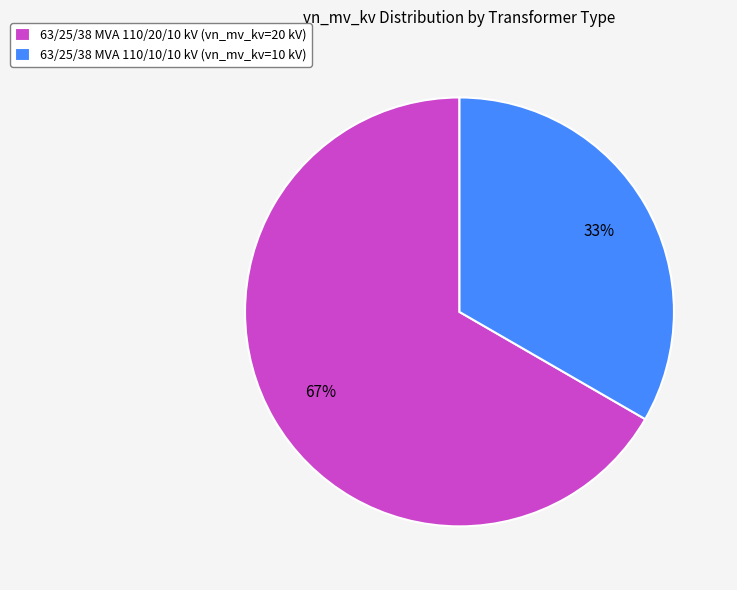

To the nearest percent, what percentage of the pie is 63/25/38 MVA 110/10/10 kV?

33%